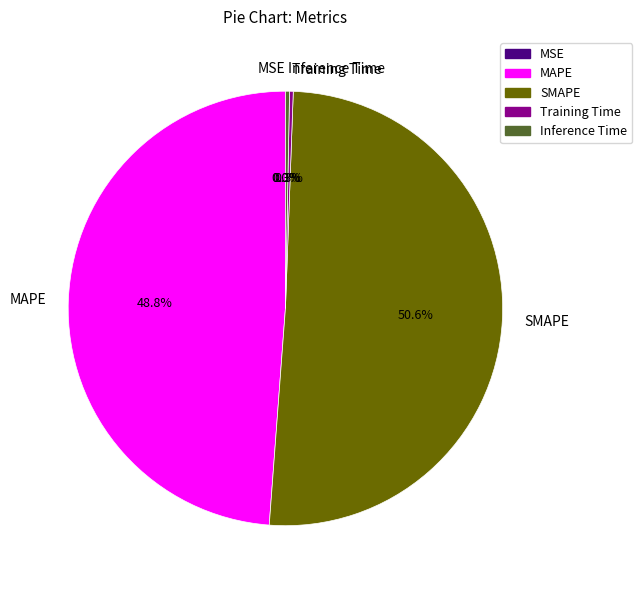

What is the largest slice in the pie chart?

SMAPE